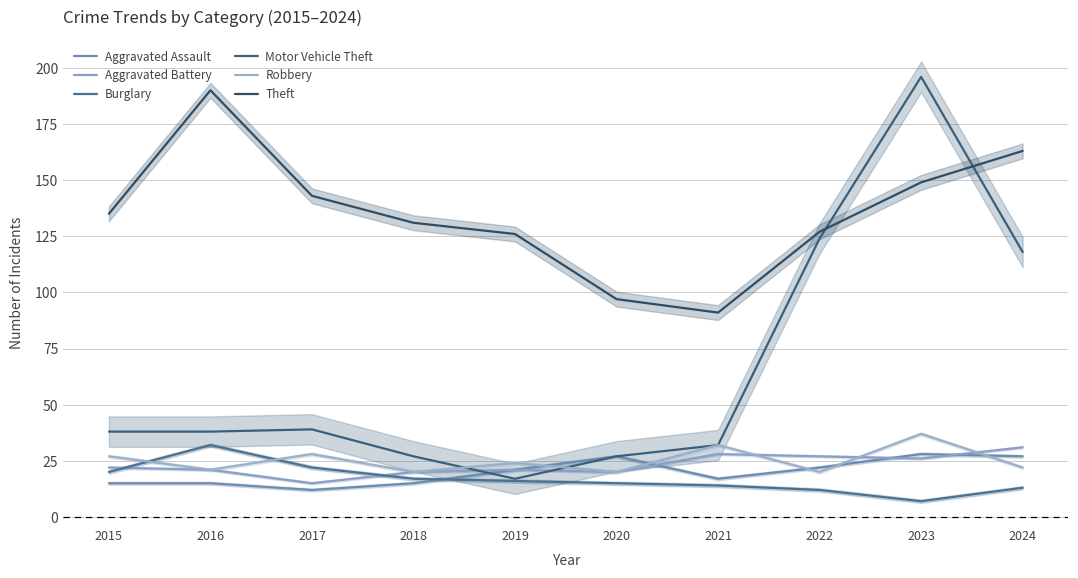

Is the value of Aggravated Battery at 2019 greater than the value of Burglary at 2018?

Yes